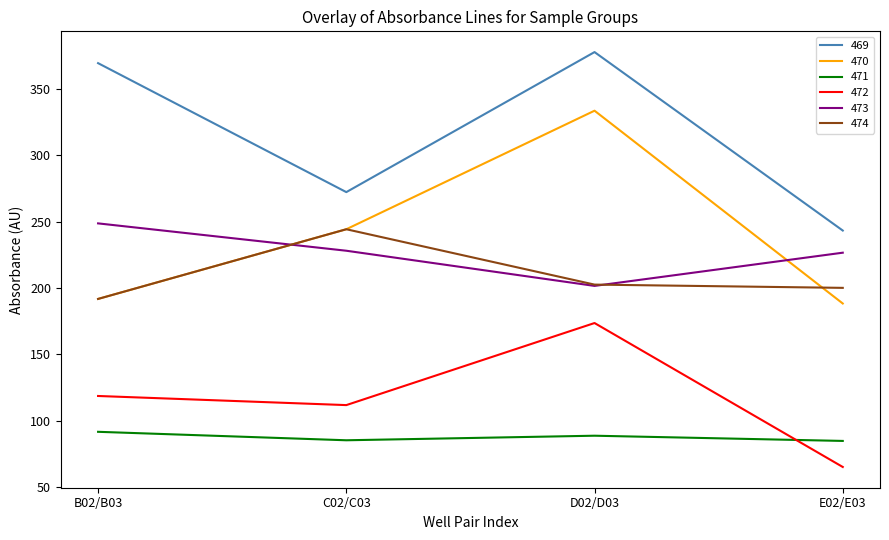

How many lines are shown in the chart?

6